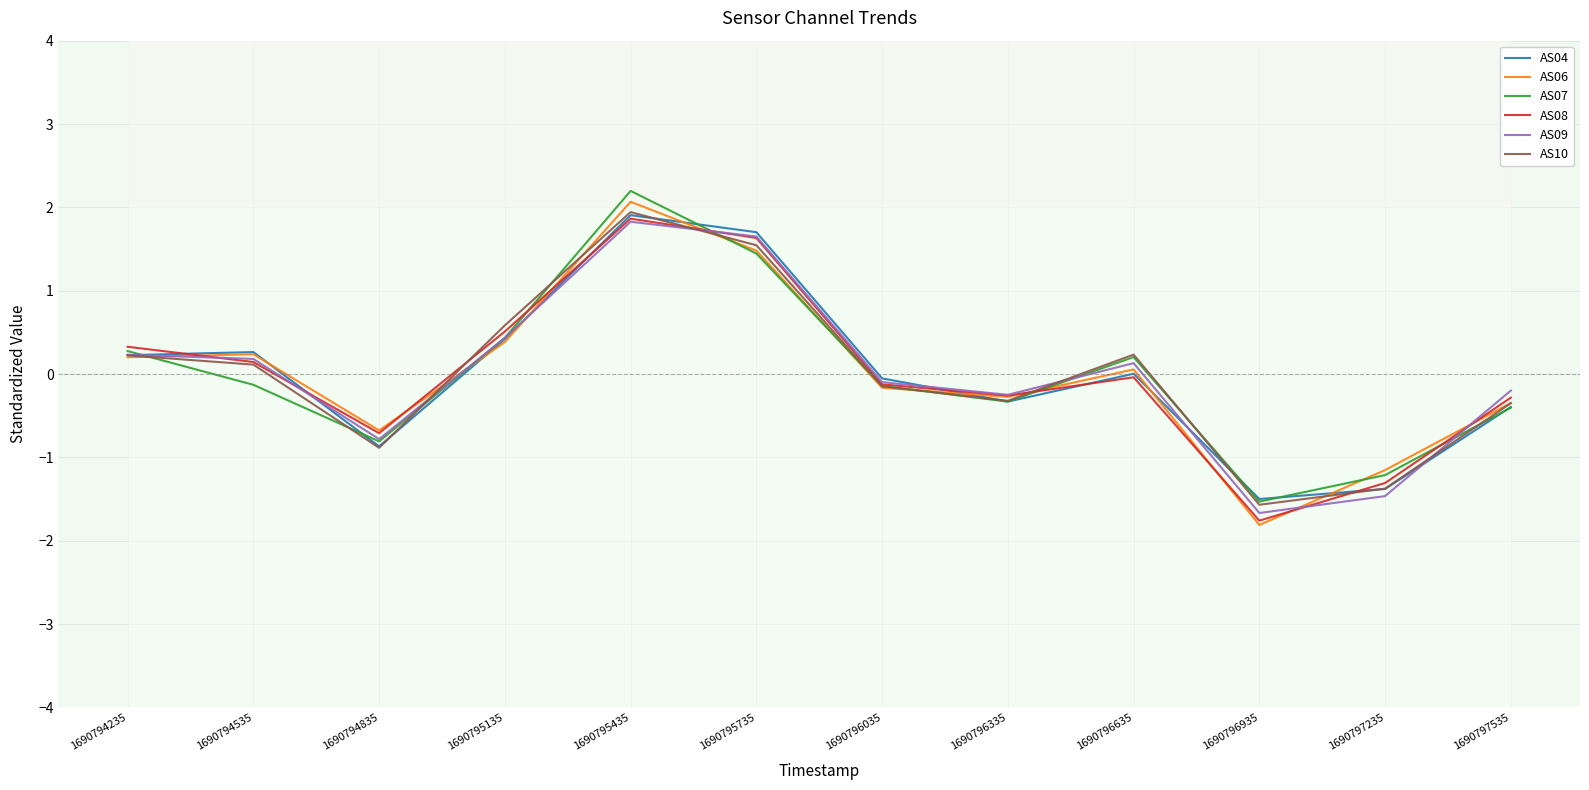

At which category does the chart reach its minimum across all series?

1690796935